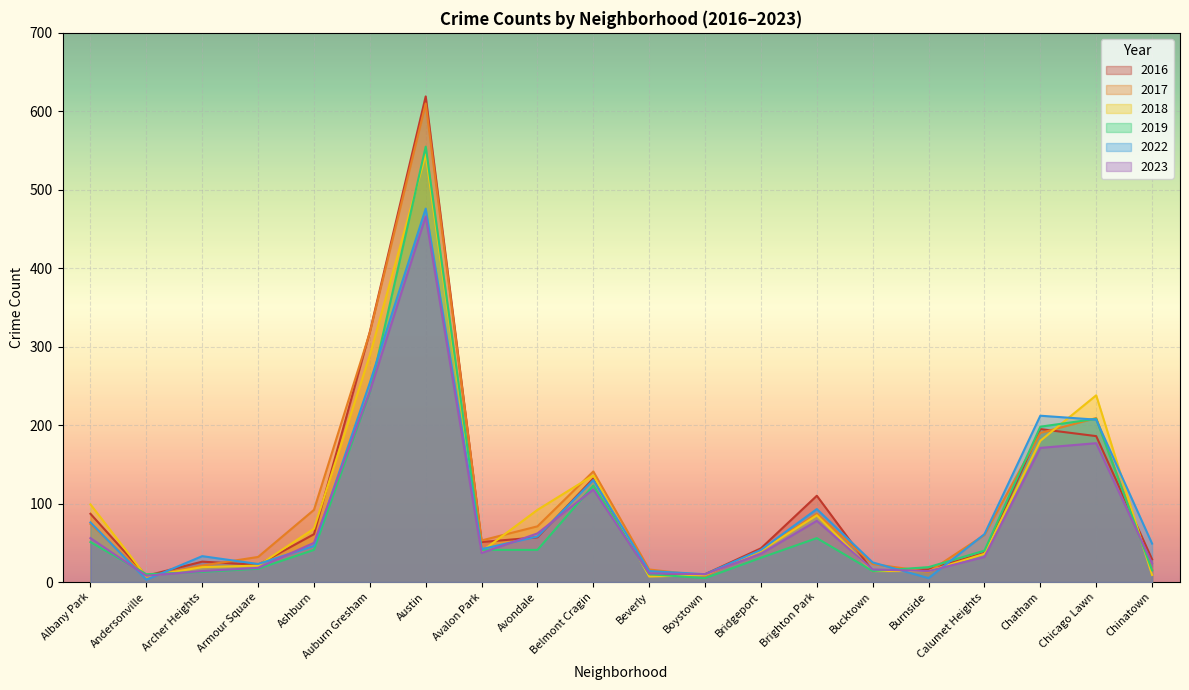

Which series ends up on top after the final intersection of 2023 and 2019?

2023